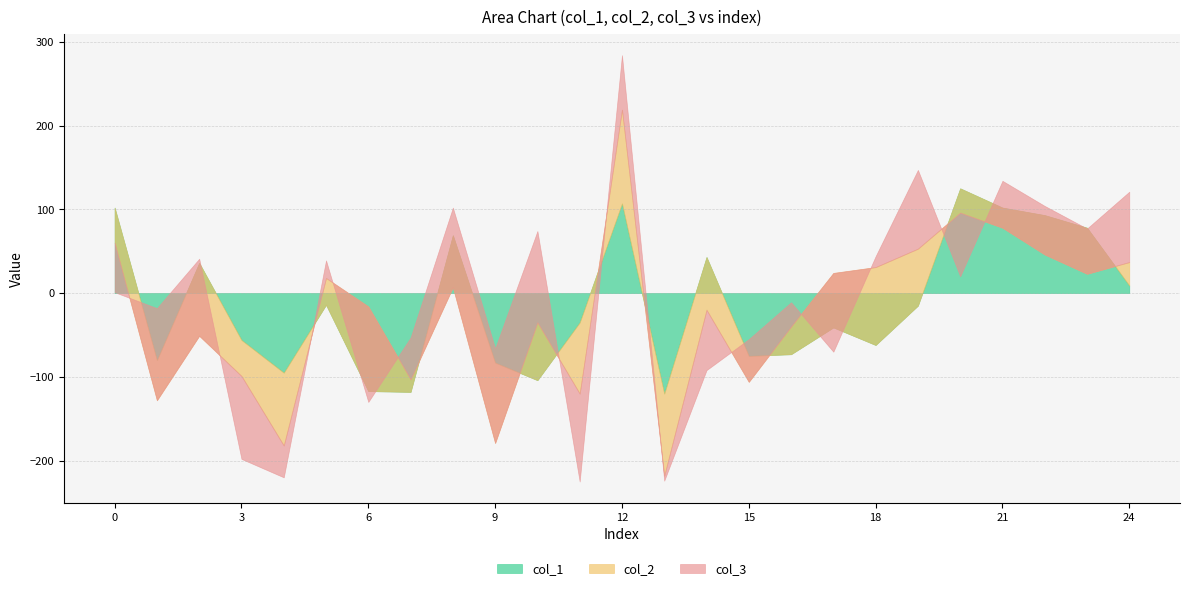

What is the difference between the maximum and minimum values in the col_1 series?

245